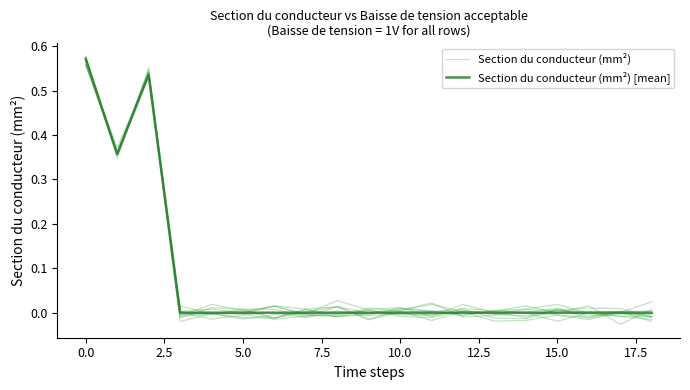

Reading right to left, list all the values displayed in this chart.

Section du conducteur (mm²): -0.0	0.0	-0.0	-0.0	-0.0	-0.0	0.0	-0.0	-0.0	0.0	-0.0	0.0	0.0	-0.0	-0.0	0.0	0.5	0.4	0.6
Section du conducteur (mm²) [mean]: 0.0	0.0	0.0	0.0	0.0	0.0	0.0	0.0	0.0	0.0	0.0	0.0	0.0	0.0	0.0	0.0	0.5	0.4	0.6